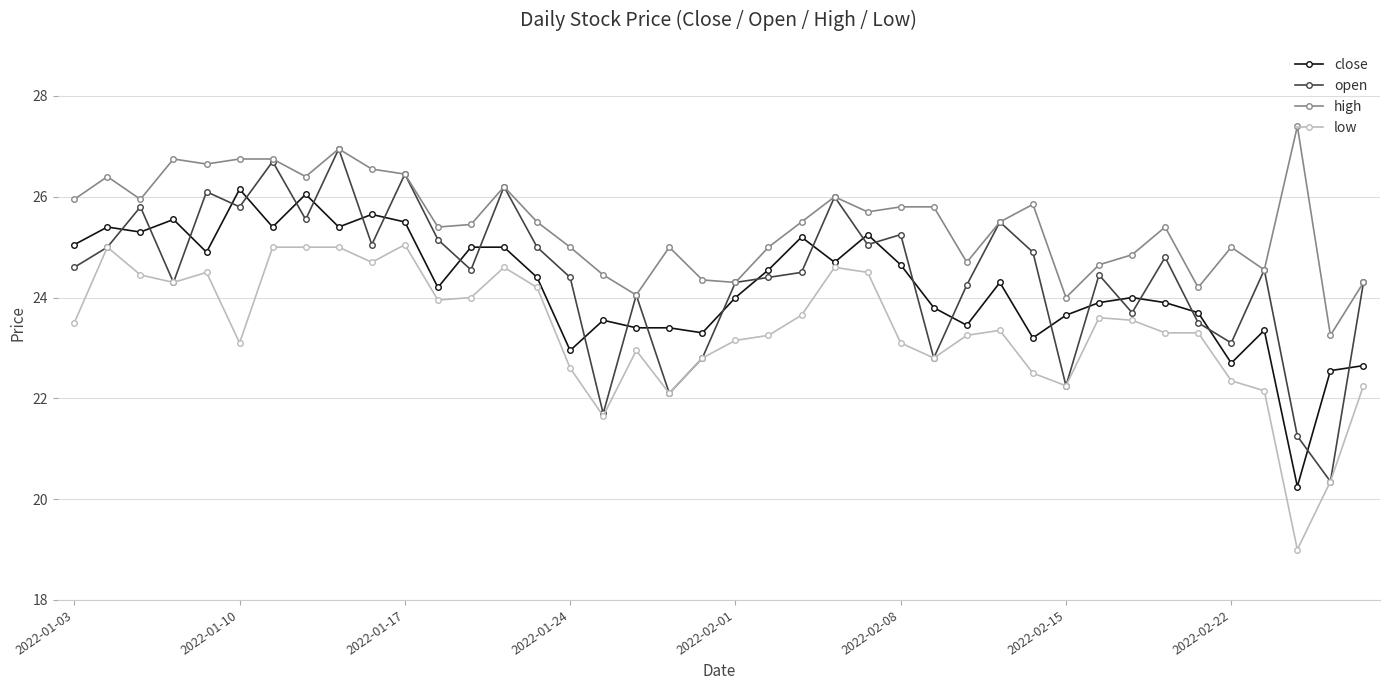

True or false: low has more than 2 points higher than both neighbors.

True